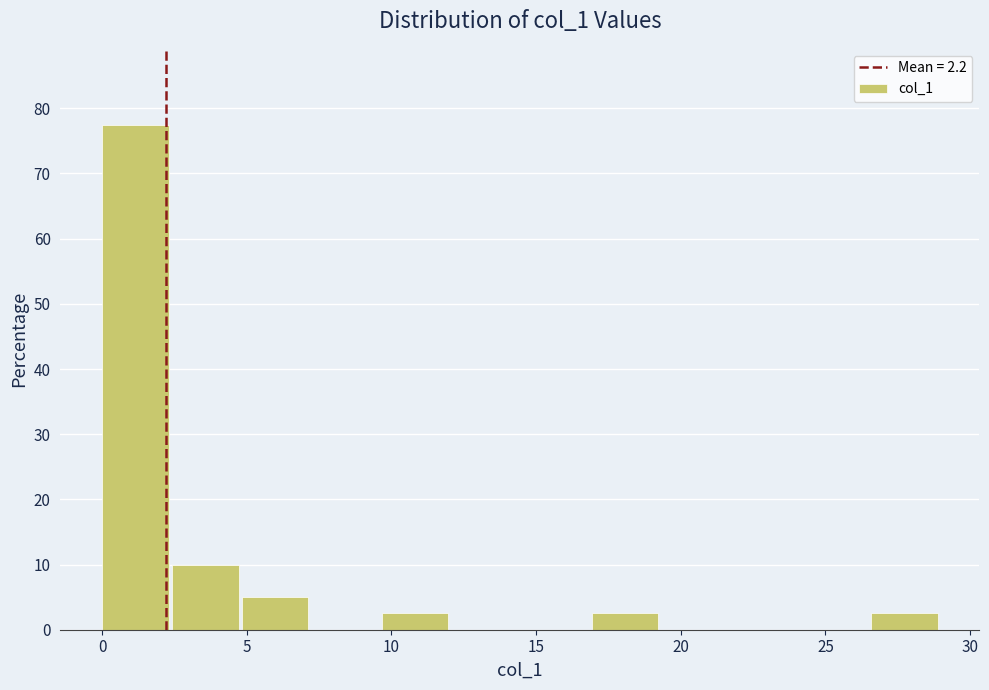

What is the height of the bar covering 26.5 to 29.0 on the x-axis? Neither the bar edges nor the heights are printed on the chart, so give them approximately, as read against the axes.

3